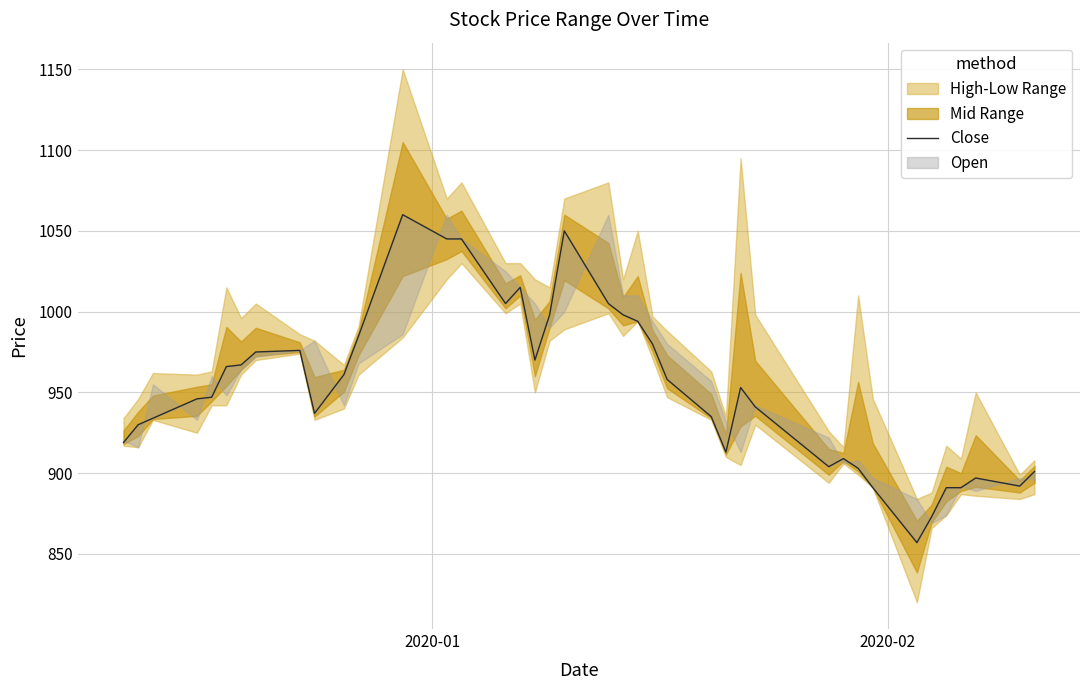

True or false: the data shows 391 at 27.

False